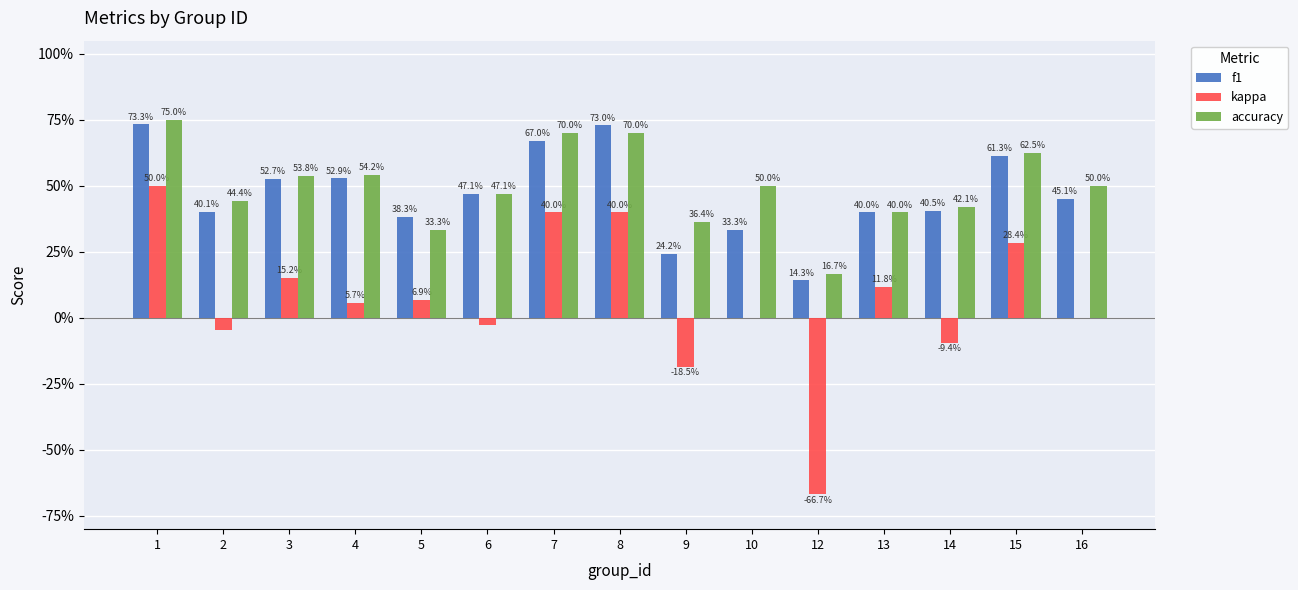

What is the maximum value for kappa?

0.5